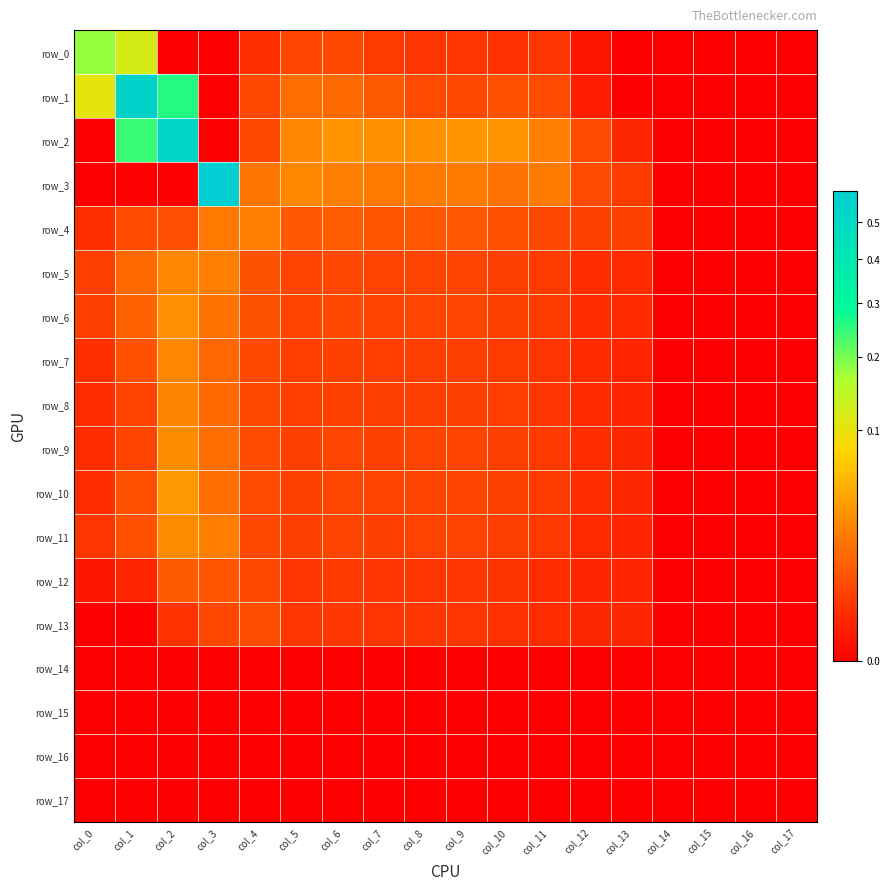

The value of row_3 at col_7 is 0.0. True or false?

False